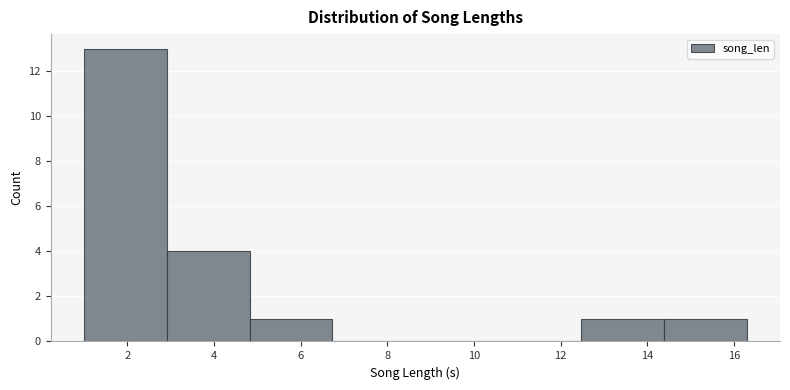

How tall is the bar that spans 3.0 to 4.8 on the x-axis? Neither the bar edges nor the heights are printed on the chart, so give them approximately, as read against the axes.

4